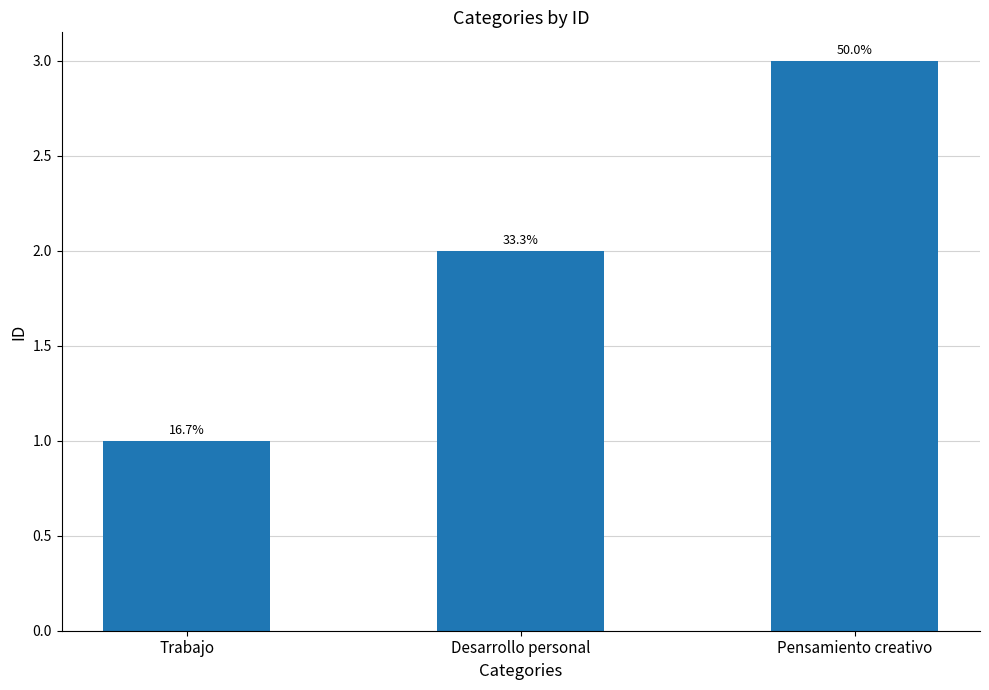

Does the chart contain any negative values?

No